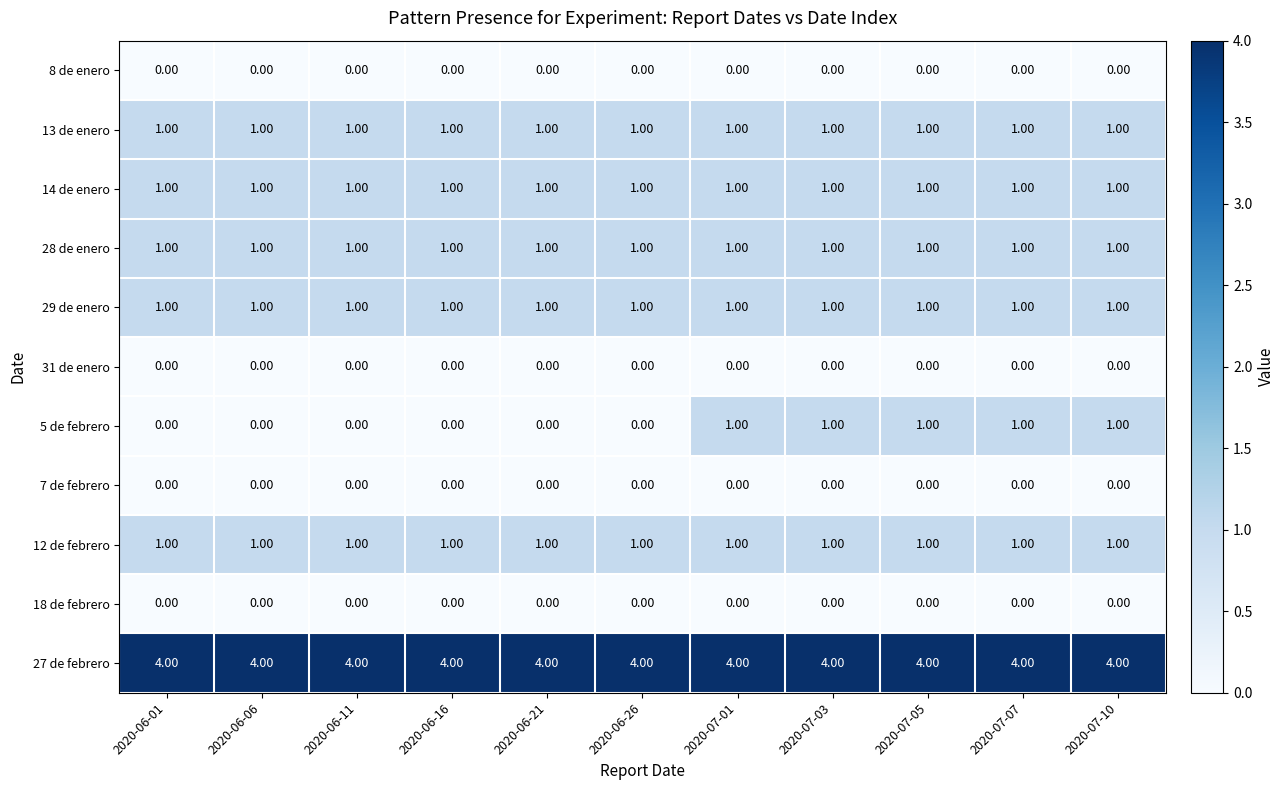

Which series has the largest total across all categories?

27 de febrero